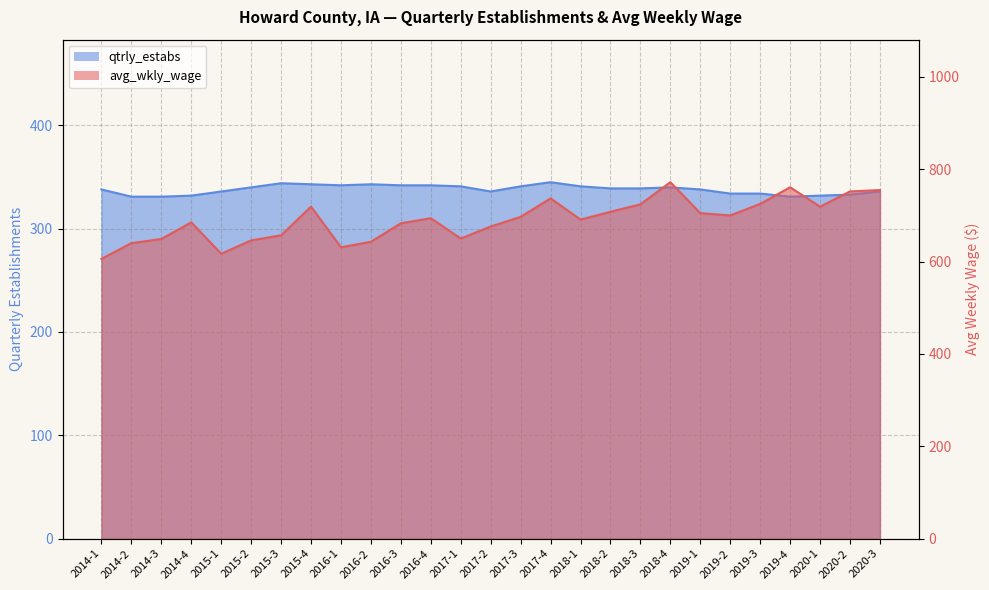

What is the label of the 25th point from the right?

2014-3